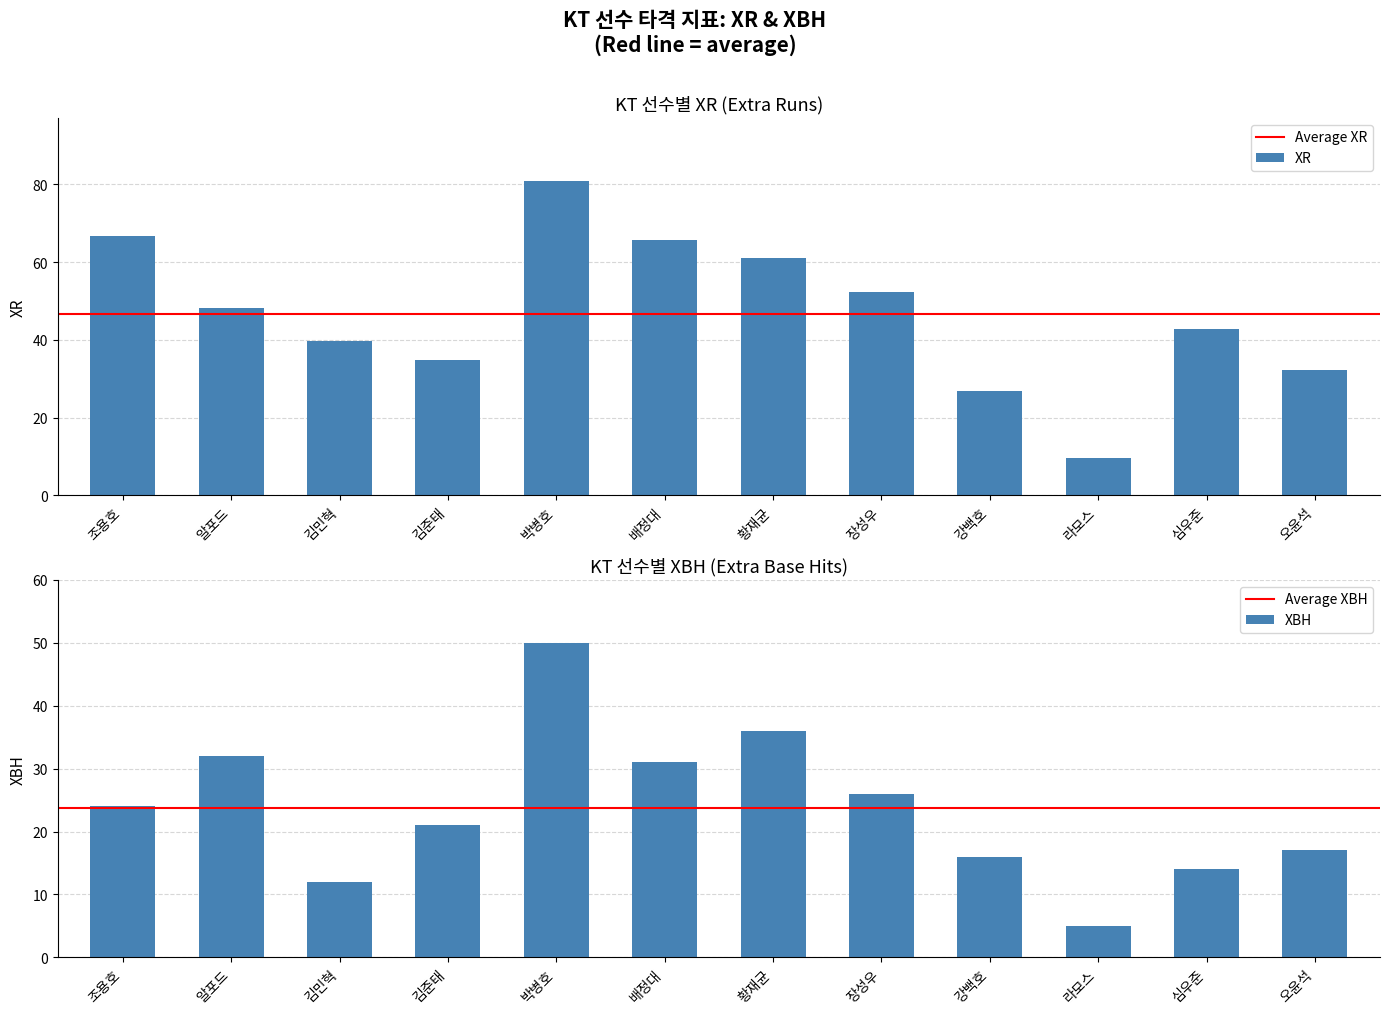

Reading right to left, extract all data points from this chart.

XR: 32.2	42.8	9.6	26.9	52.4	61.0	65.7	80.9	34.7	39.8	48.3	66.8
XBH: 17.0	14.0	5.0	16.0	26.0	36.0	31.0	50.0	21.0	12.0	32.0	24.0